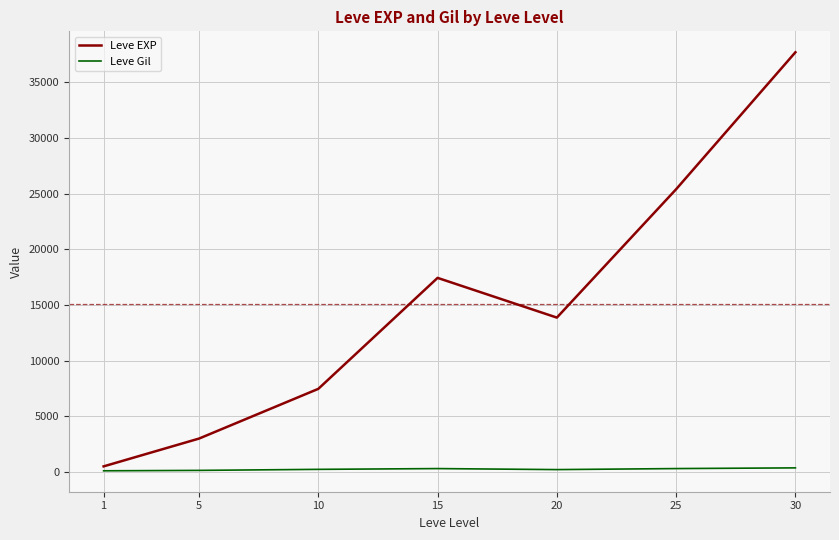

Which category has the lowest value in the Leve EXP series?

1